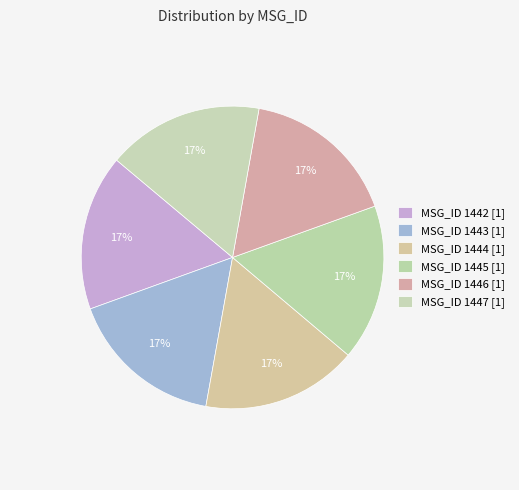

How many segments does this pie chart have?

6